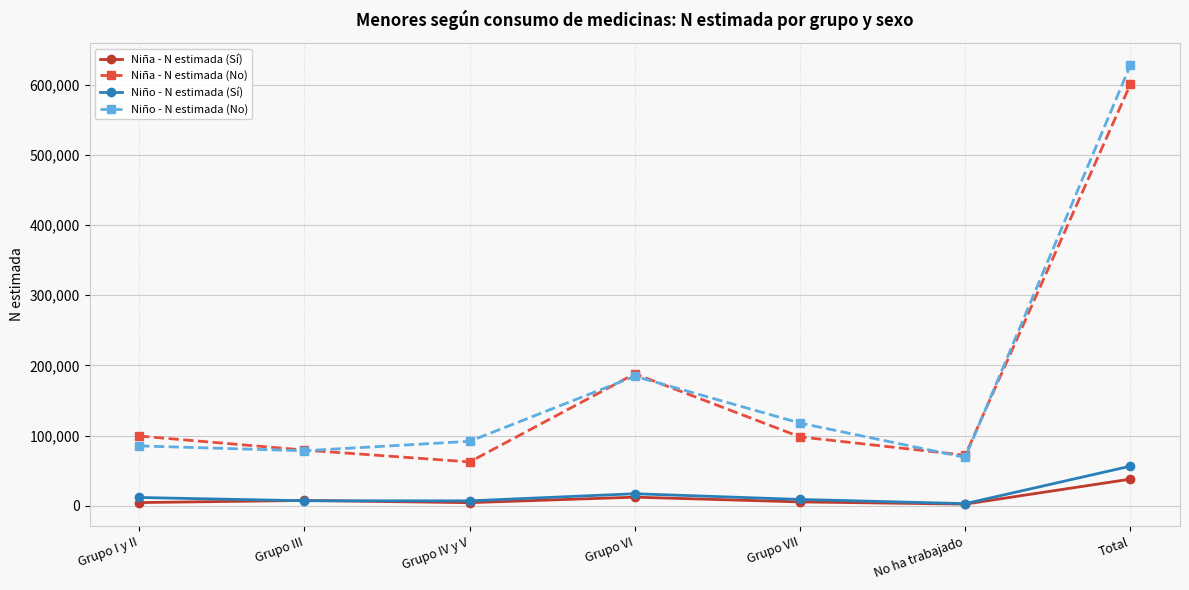

What is the spread (max minus min) of values at No ha trabajado?

69658